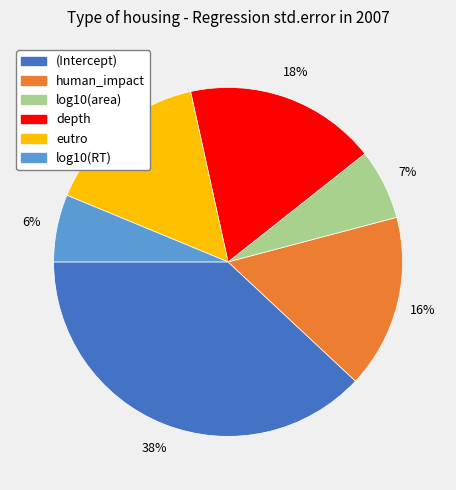

What percentage is the depth slice, to the nearest percent?

18%